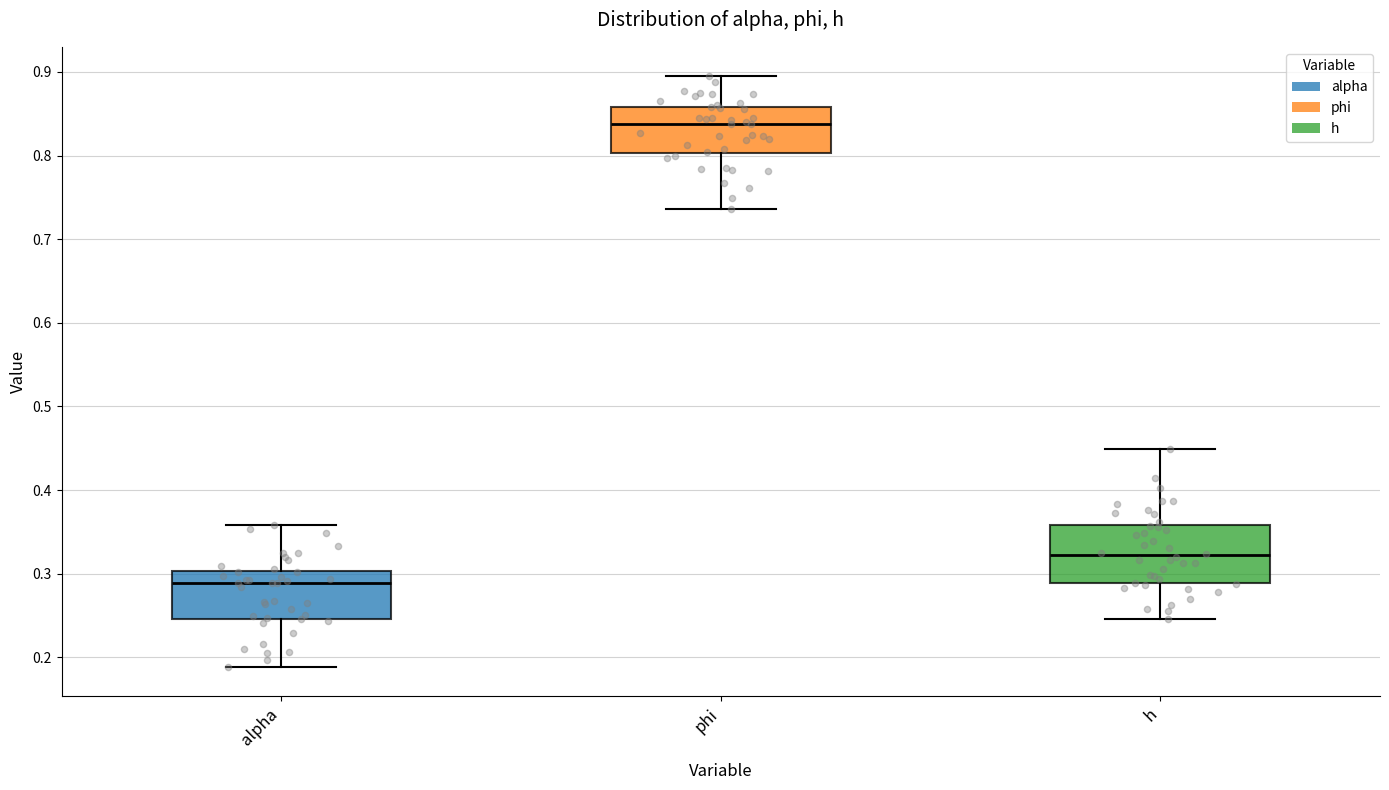

Which box's median line is the lowest?

alpha